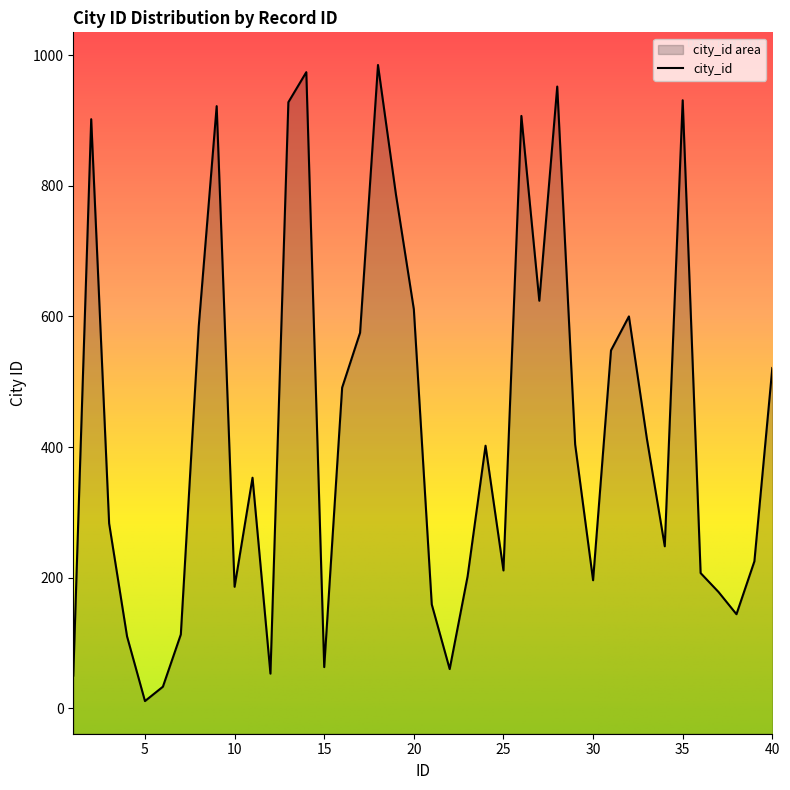

Reading left to right, extract all data points from this chart.

50	902	283	110	11	33	113	585	922	186	353	53	928	974	63	491	575	985	787	611	159	60	202	402	211	907	624	952	404	196	548	600	413	248	931	207	178	144	225	521